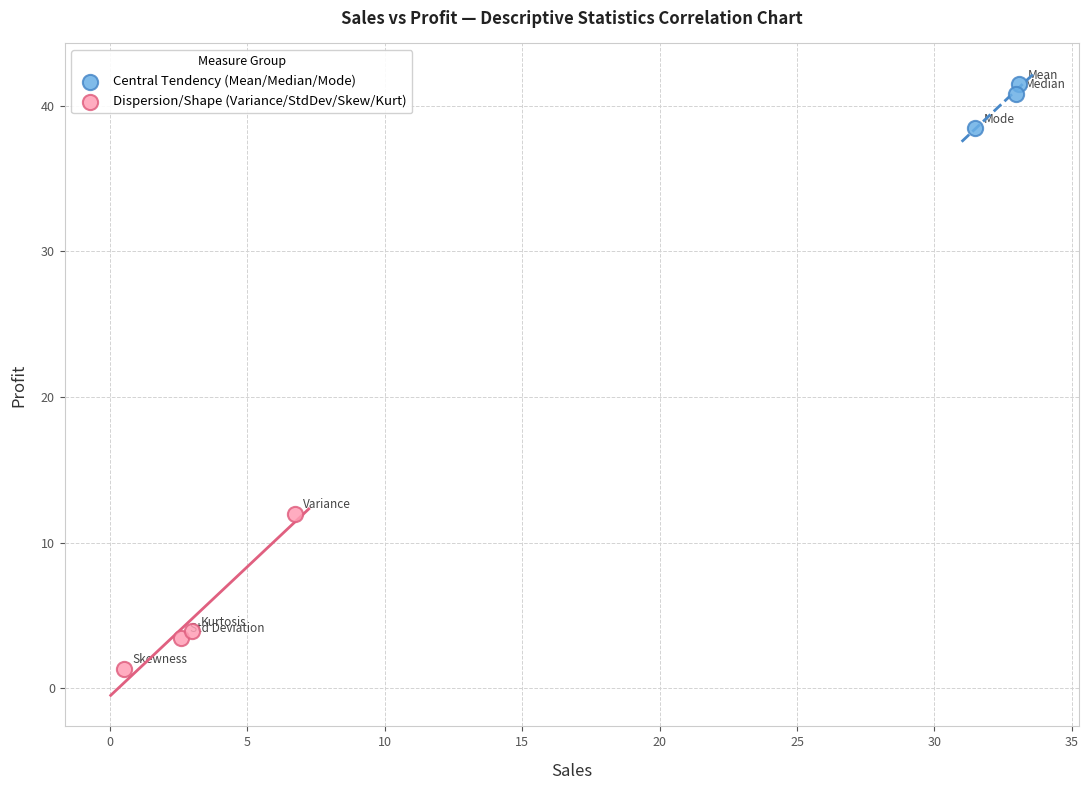

Which series has the largest Y range (max minus min)?

Dispersion/Shape (Variance/StdDev/Skew/Kurt)